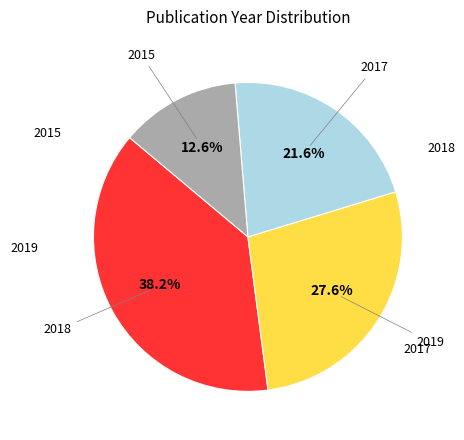

Does any single category account for the majority?

No